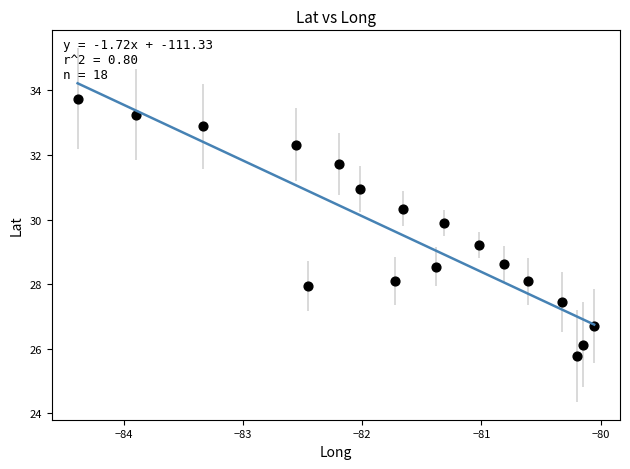

What is the range of Y values (max minus min)?

8.0